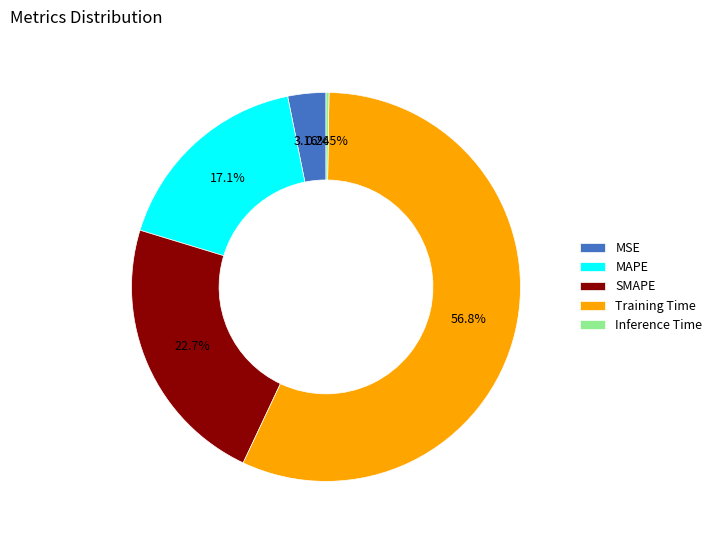

To the nearest percent, what is the average slice percentage?

20%